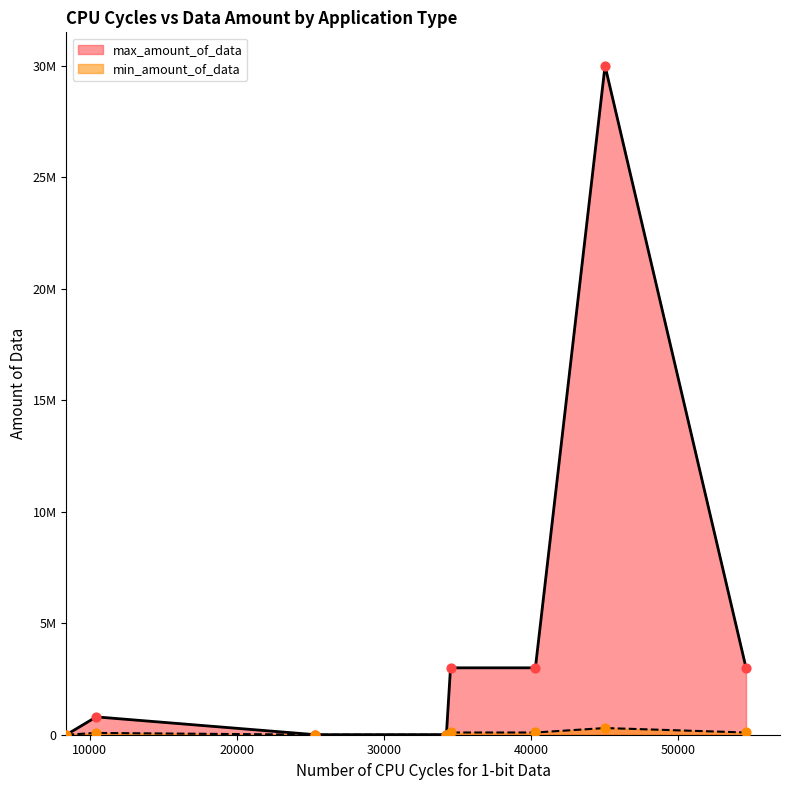

Which series reaches the maximum Y coordinate?

max_amount_of_data